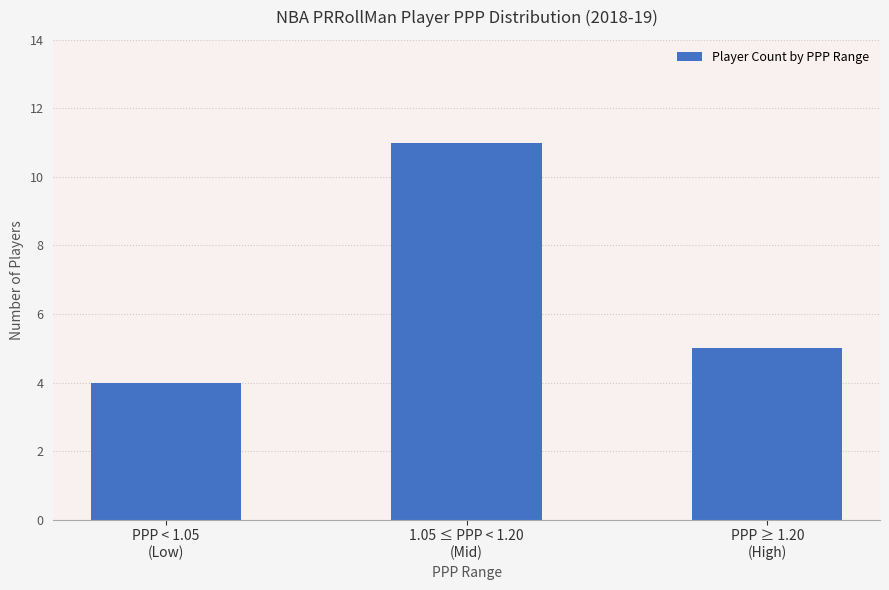

Reading right to left, what are all the values shown in this chart?

5	11	4